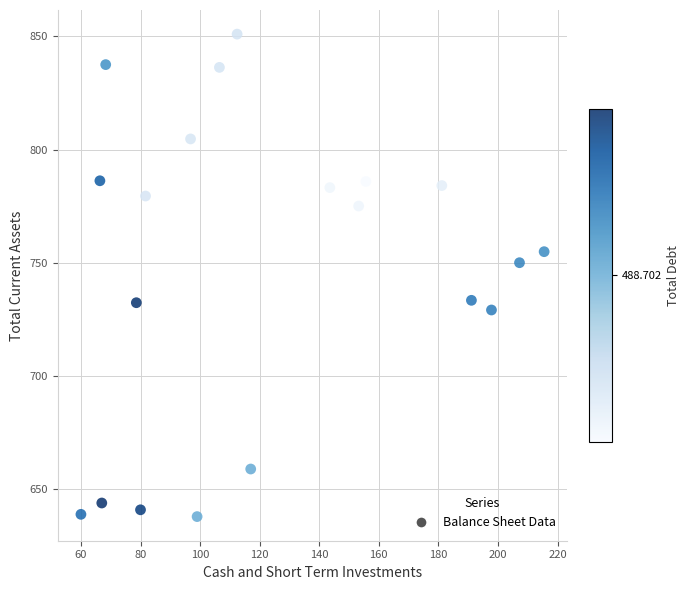

What Y value in the scatter plot is closest to 744?

750.1